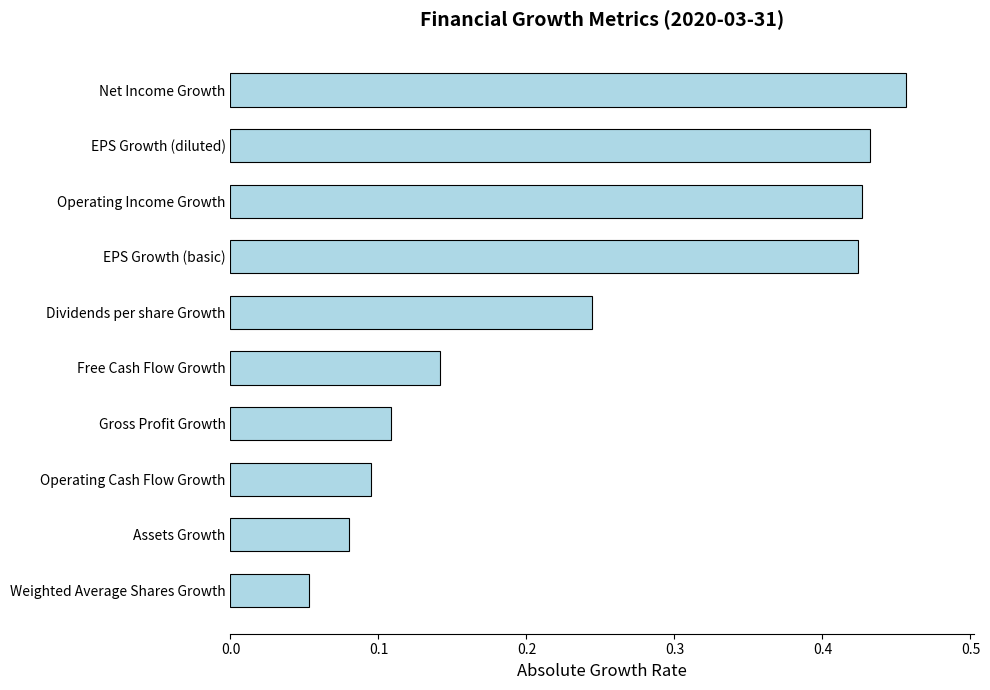

Where is the data nearest to the value 0?

Weighted Average Shares Growth